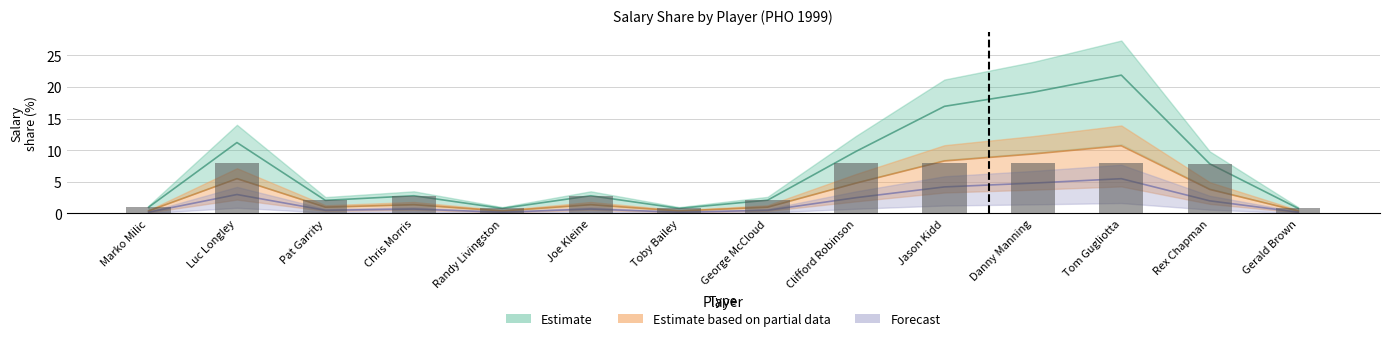

At which label is Estimate based on partial data closest to 5?

Clifford Robinson